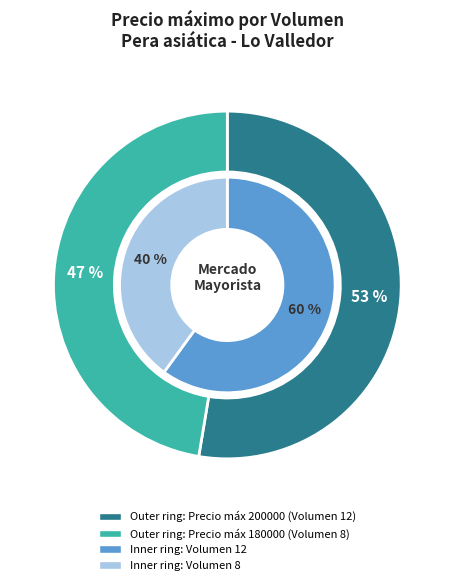

What percentage do Volumen 12 and Volumen 8 together represent?

100.0%